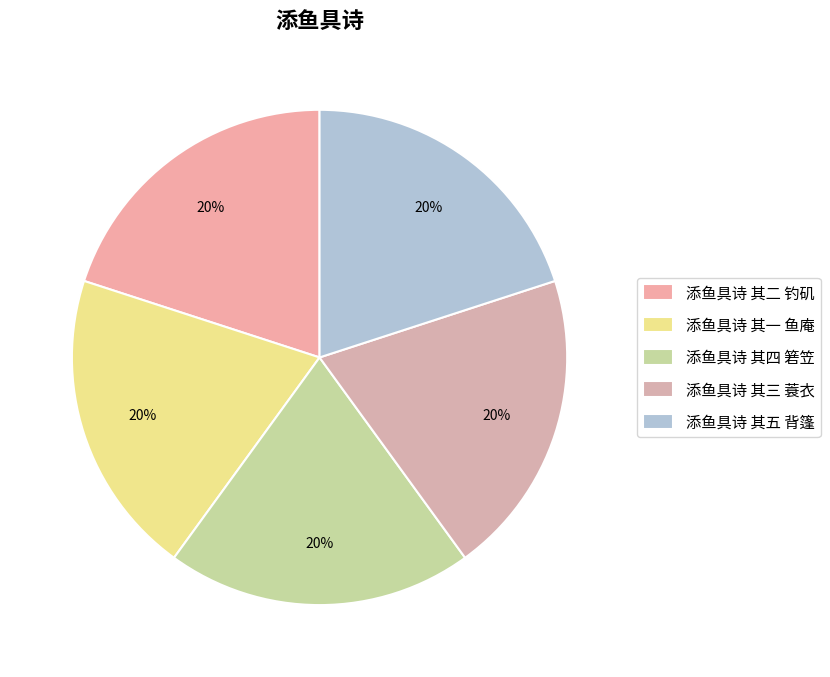

Do 添鱼具诗 其四 箬笠 and 添鱼具诗 其一 鱼庵 together represent more than half of the pie?

No